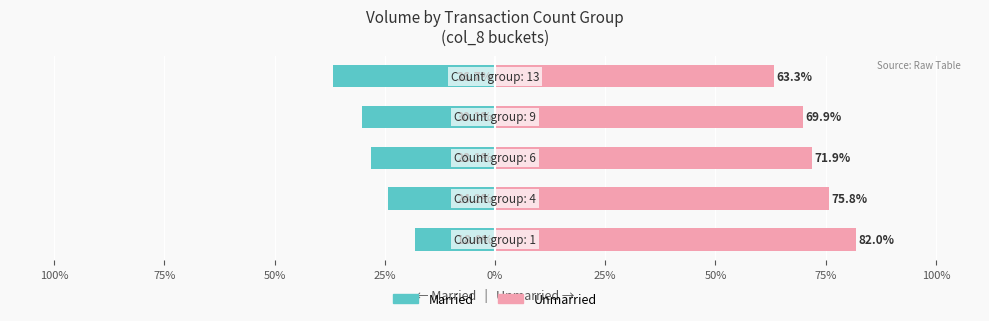

Reading left to right, transcribe all the data shown in this chart.

Married: -18.0	-24.2	-28.1	-30.1	-36.7
Unmarried: 82.0	75.8	71.9	69.9	63.3